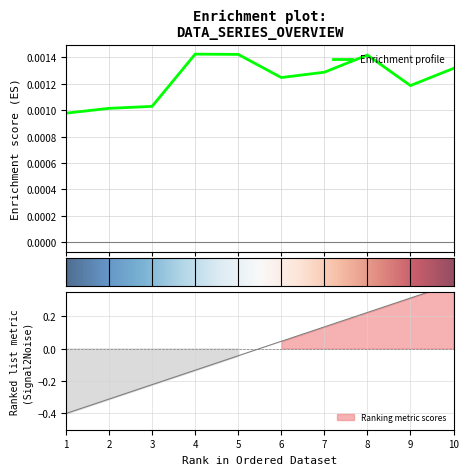

What is the difference between the highest and lowest values at 2?

0.3